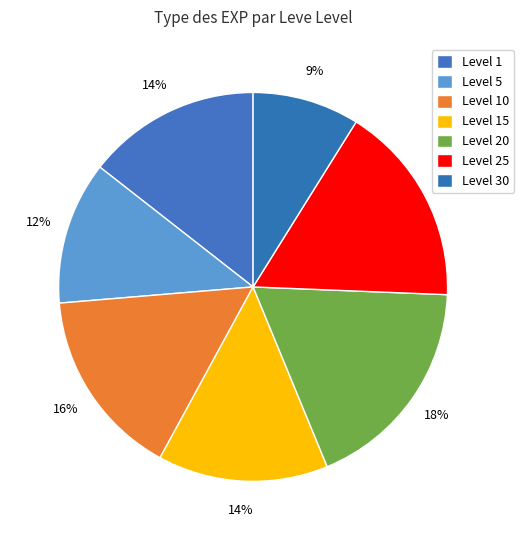

How many segments does this pie chart have?

7